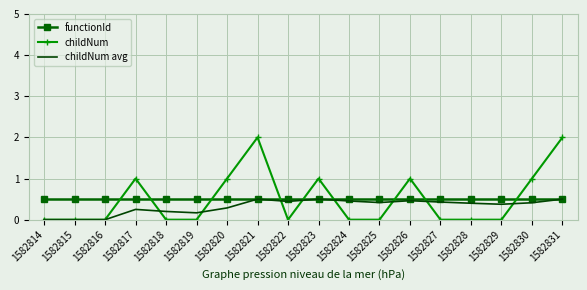

What is the sum of the childNum avg values at 1582829 and 1582816?

0.4